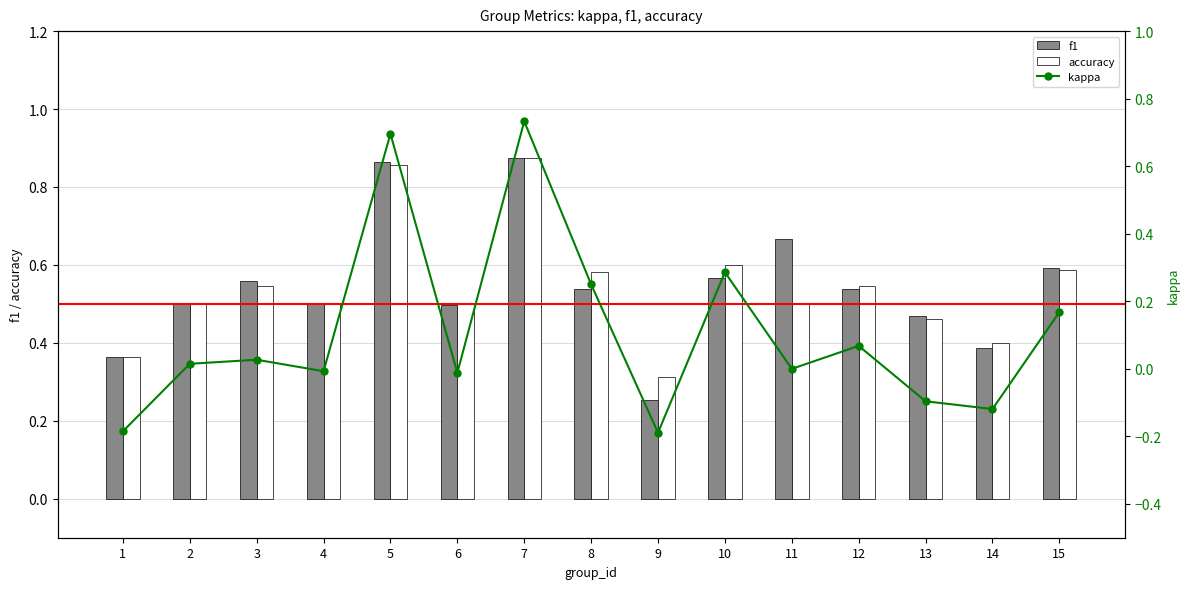

Which series has the largest total across all categories?

f1